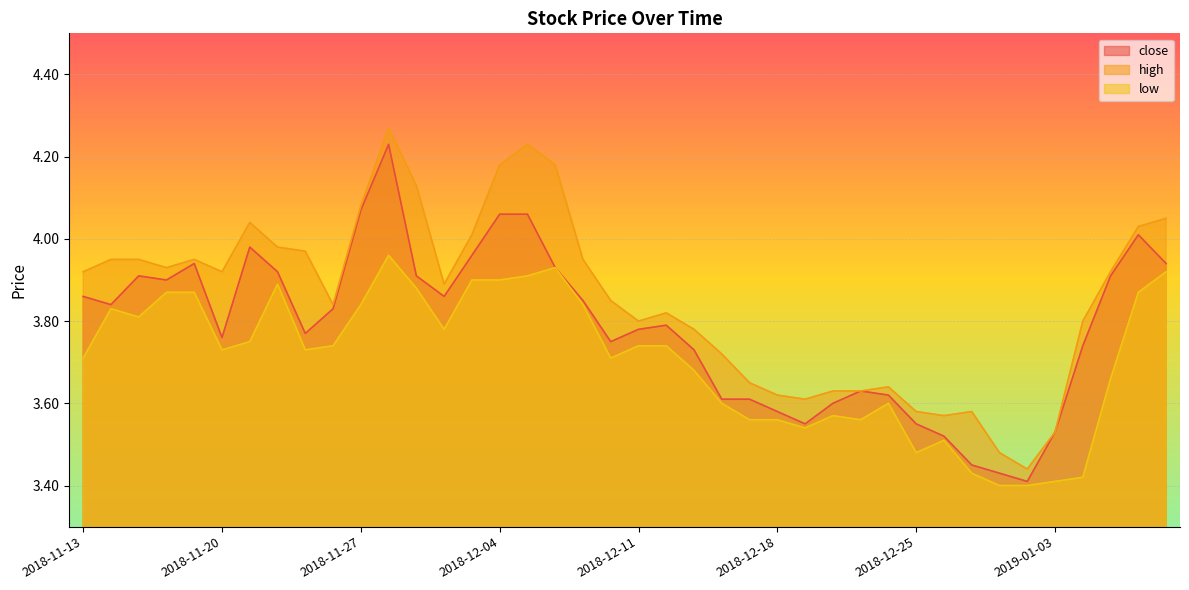

What is the difference between the maximum and minimum values in the high series?

0.8